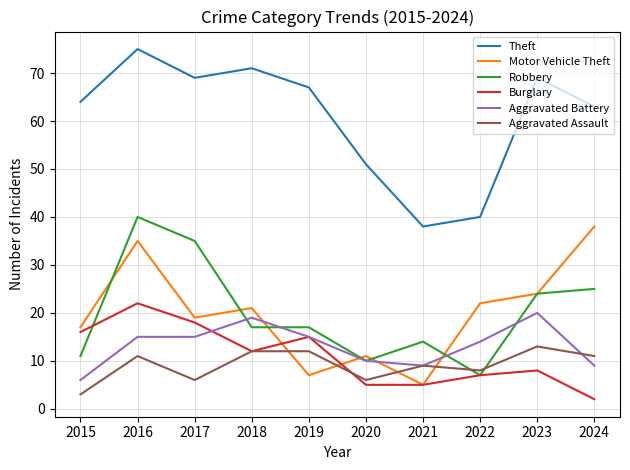

What is the difference between the maximum and minimum values in the Aggravated Battery series?

14